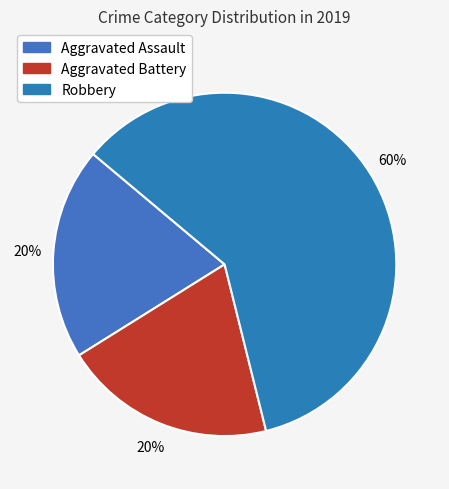

To the nearest percent, what is the average slice percentage?

33%